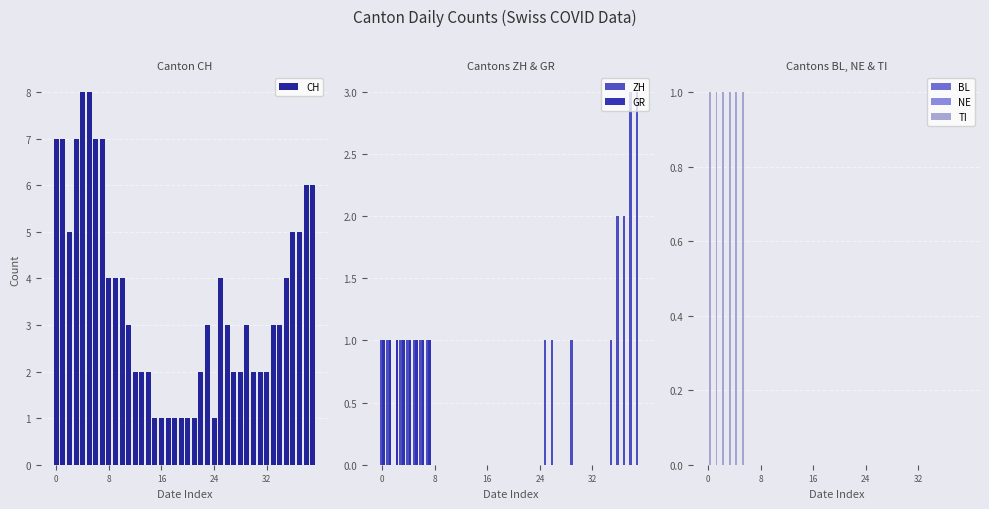

What is the maximum value for ZH?

3